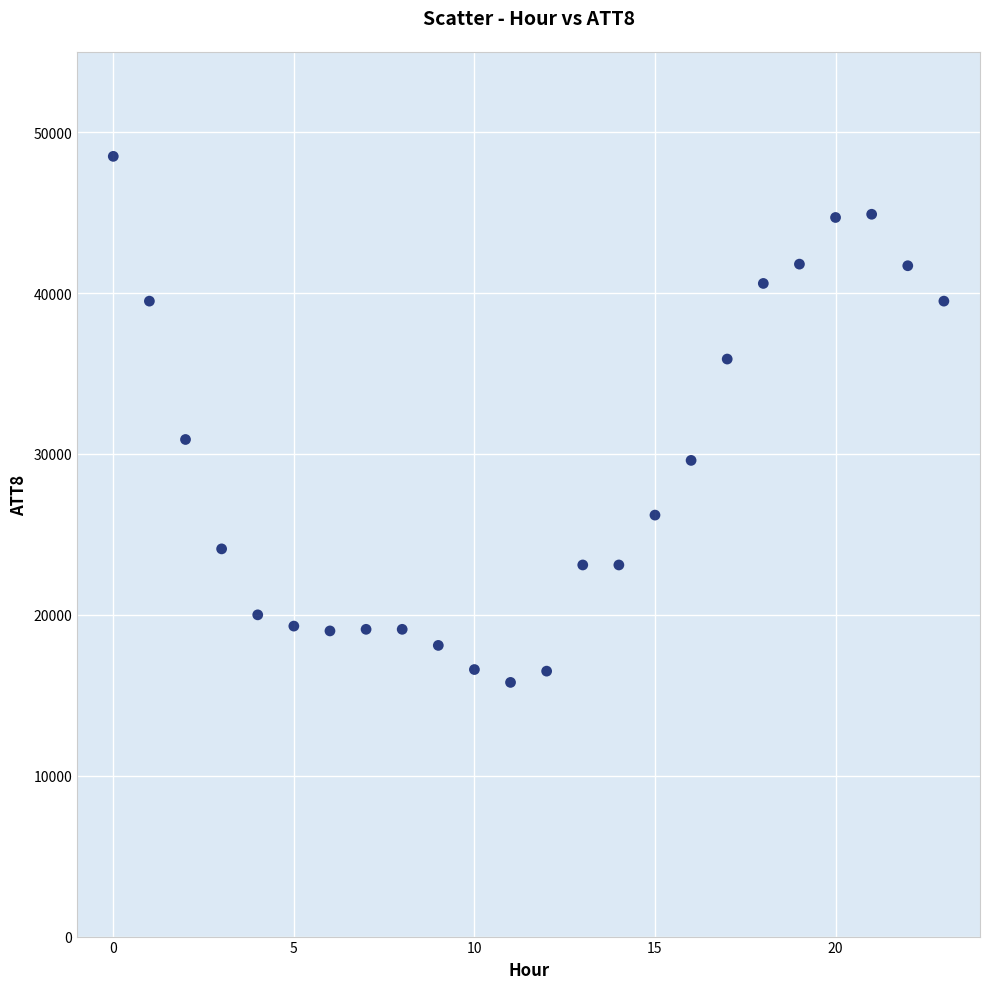

What Y value in the scatter plot is closest to 32150?

30900